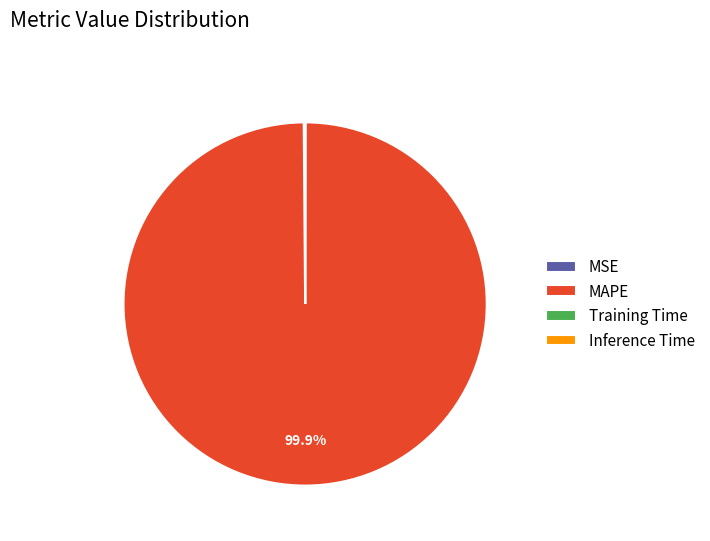

Which slice represents more than half of the pie?

MAPE